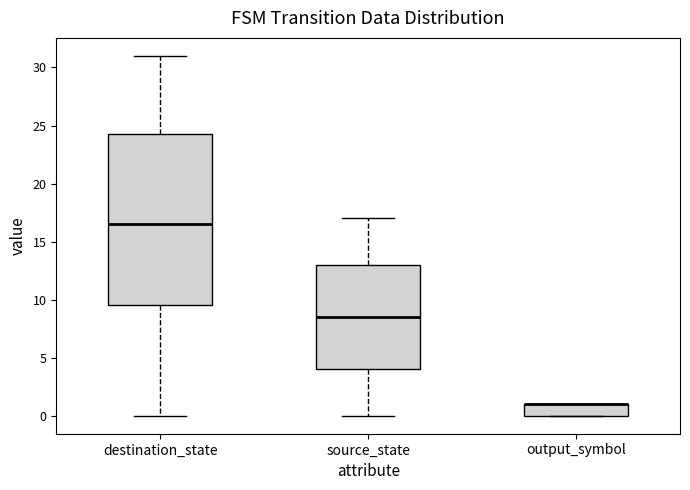

Where is the upper edge of the box for output_symbol on the y-axis? The values are not printed on the chart, so give them approximately, as read against the axis.

1.0